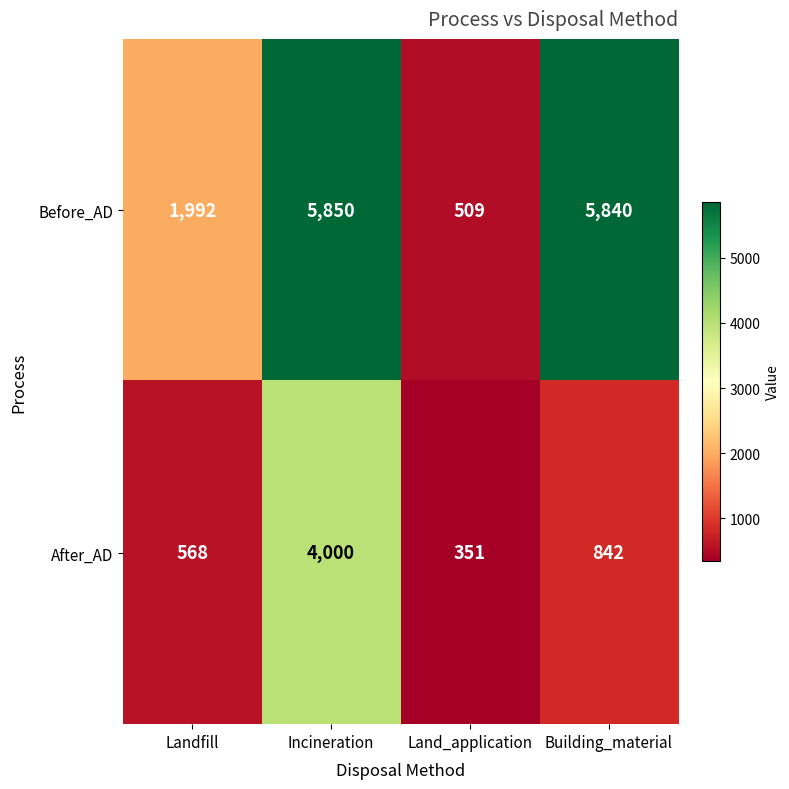

Count the number of categories in the chart.

4